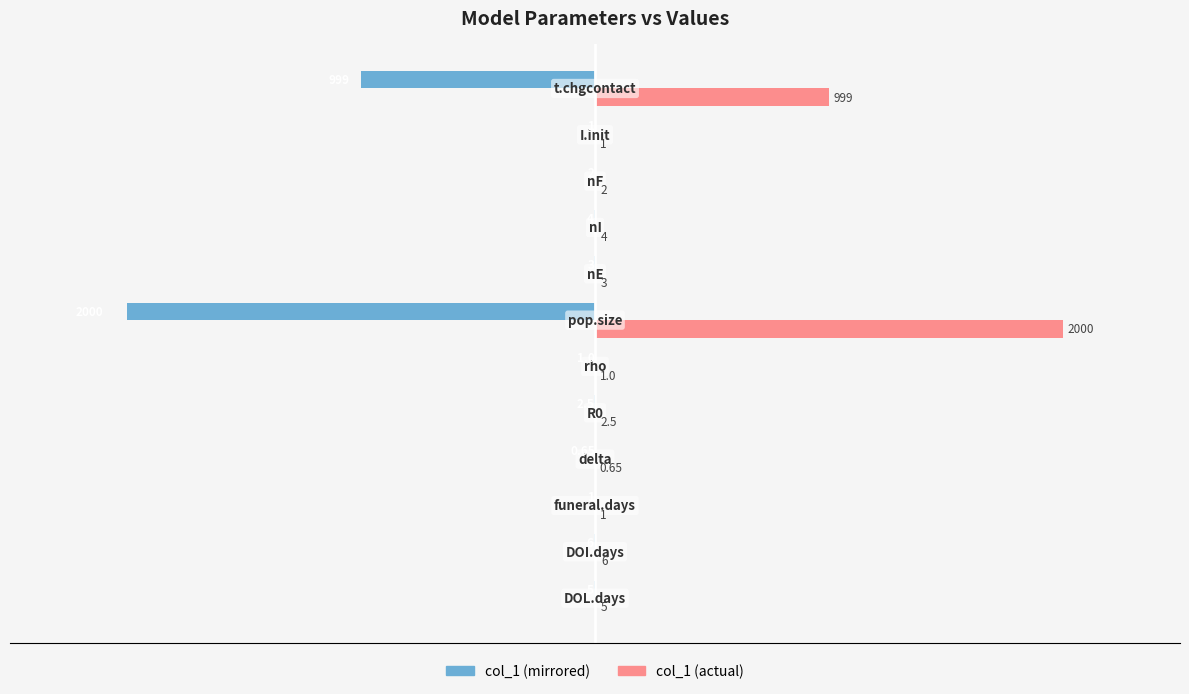

Count the number of data series in this chart.

2